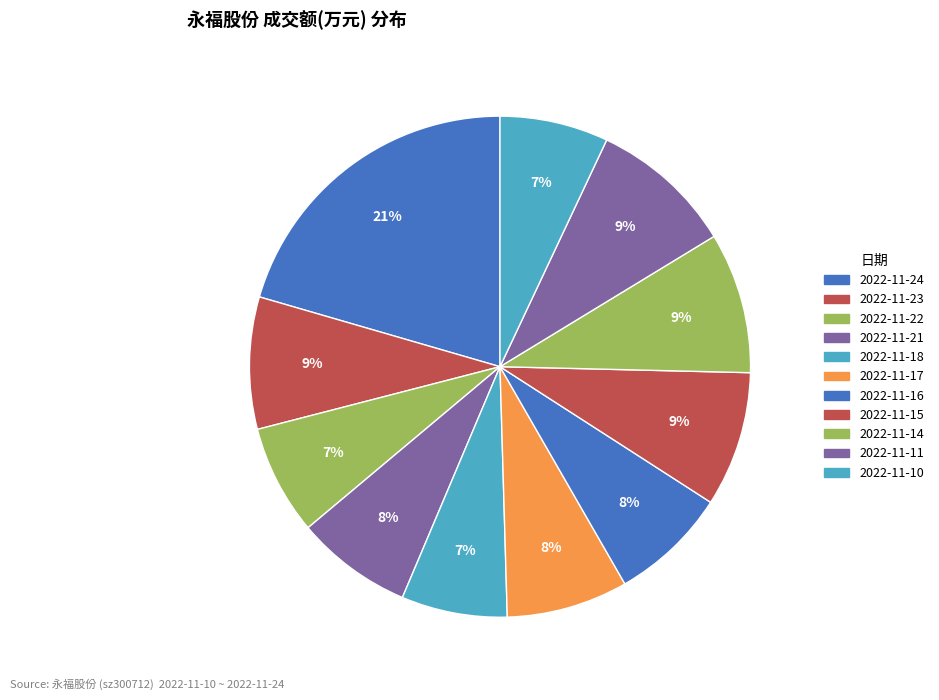

To the nearest percent, what is the average slice percentage?

9%